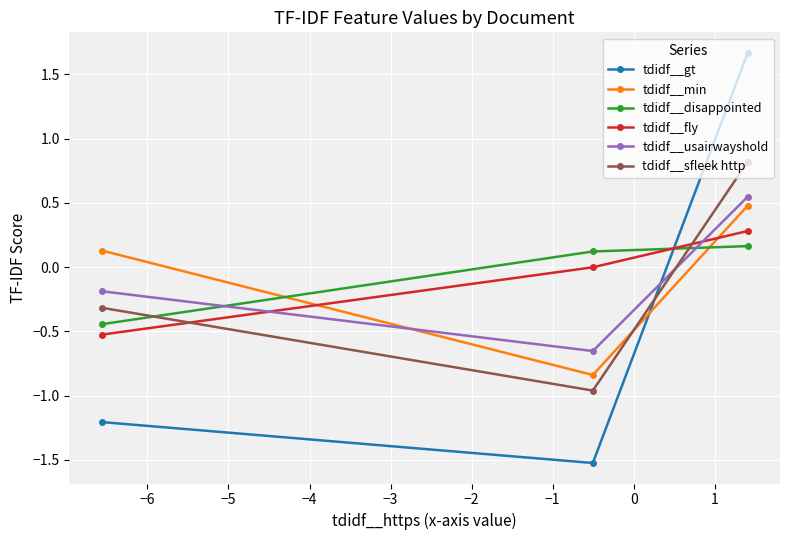

How many negative values does the tdidf__sfleek http series have?

2